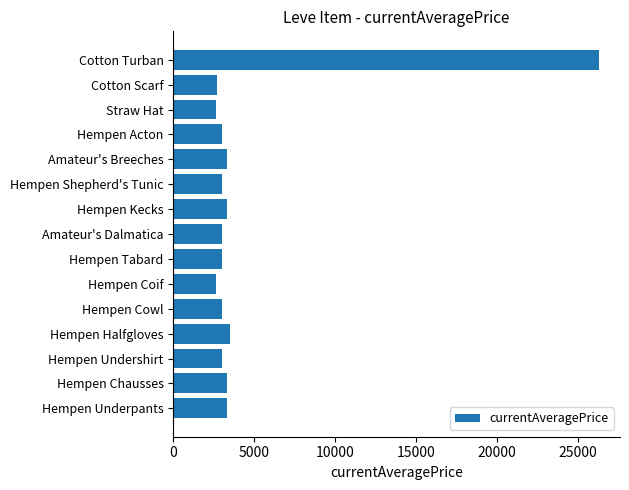

How many bars are there in total?

15